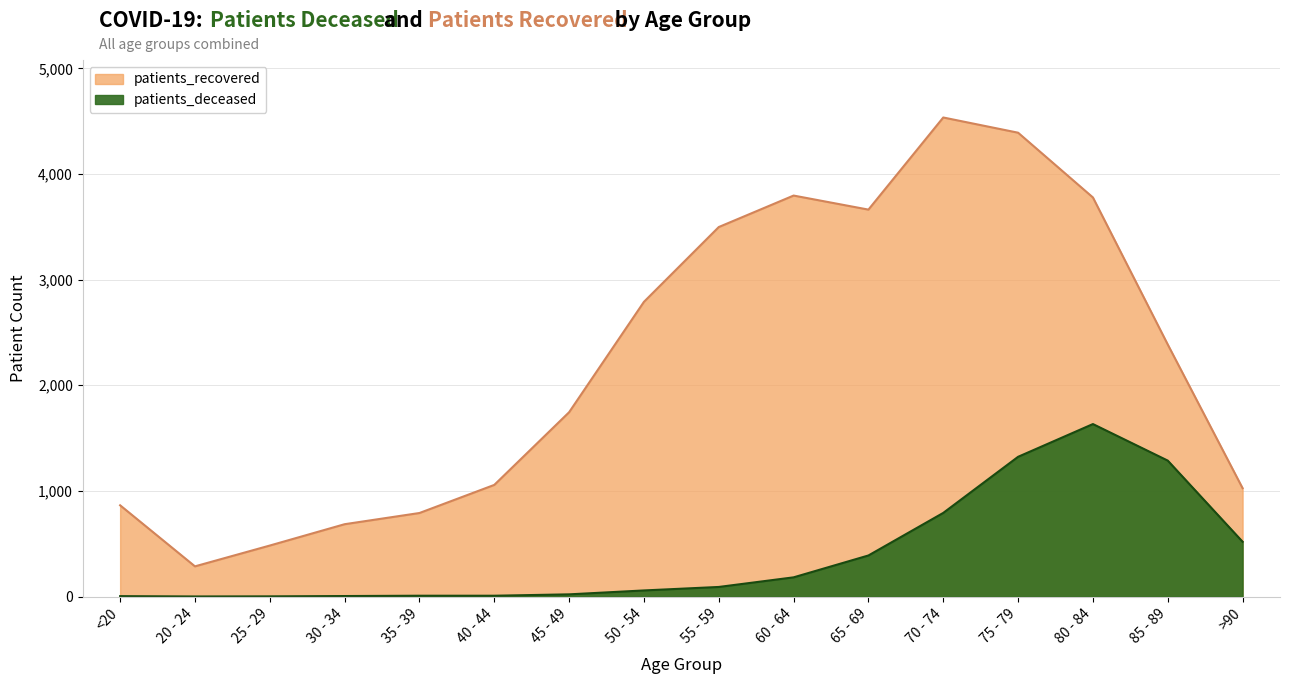

Reading left to right, list all the values displayed in this chart.

patients_deceased: <20=4	20 - 24=1	25 - 29=2	30 - 34=5	35 - 39=8	40 - 44=8	45 - 49=21	50 - 54=58	55 - 59=91	60 - 64=182	65 - 69=389	70 - 74=792	75 - 79=1323	80 - 84=1633	85 - 89=1287	>90=519
patients_recovered: <20=864	20 - 24=286	25 - 29=483	30 - 34=685	35 - 39=791	40 - 44=1057	45 - 49=1745	50 - 54=2790	55 - 59=3498	60 - 64=3796	65 - 69=3663	70 - 74=4535	75 - 79=4391	80 - 84=3778	85 - 89=2386	>90=1026